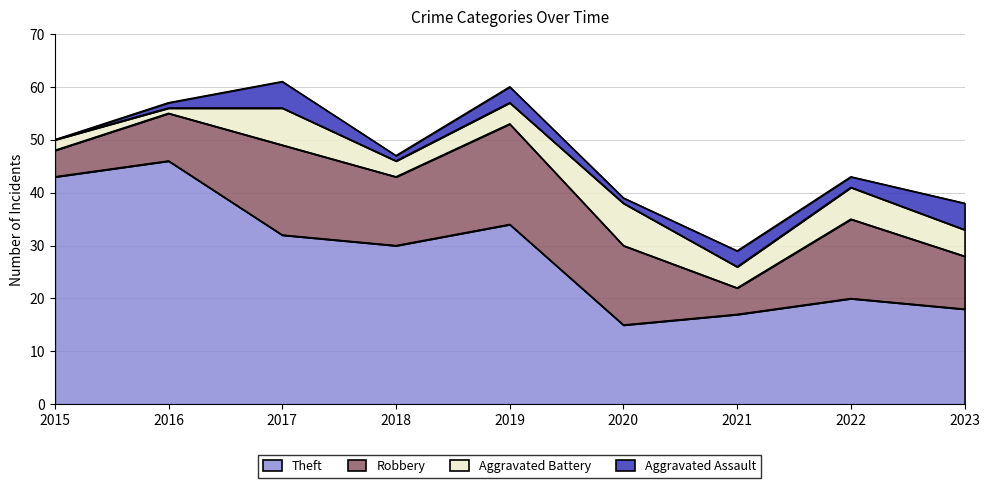

What is the difference between the maximum and second lowest values in the Aggravated Assault series?

4